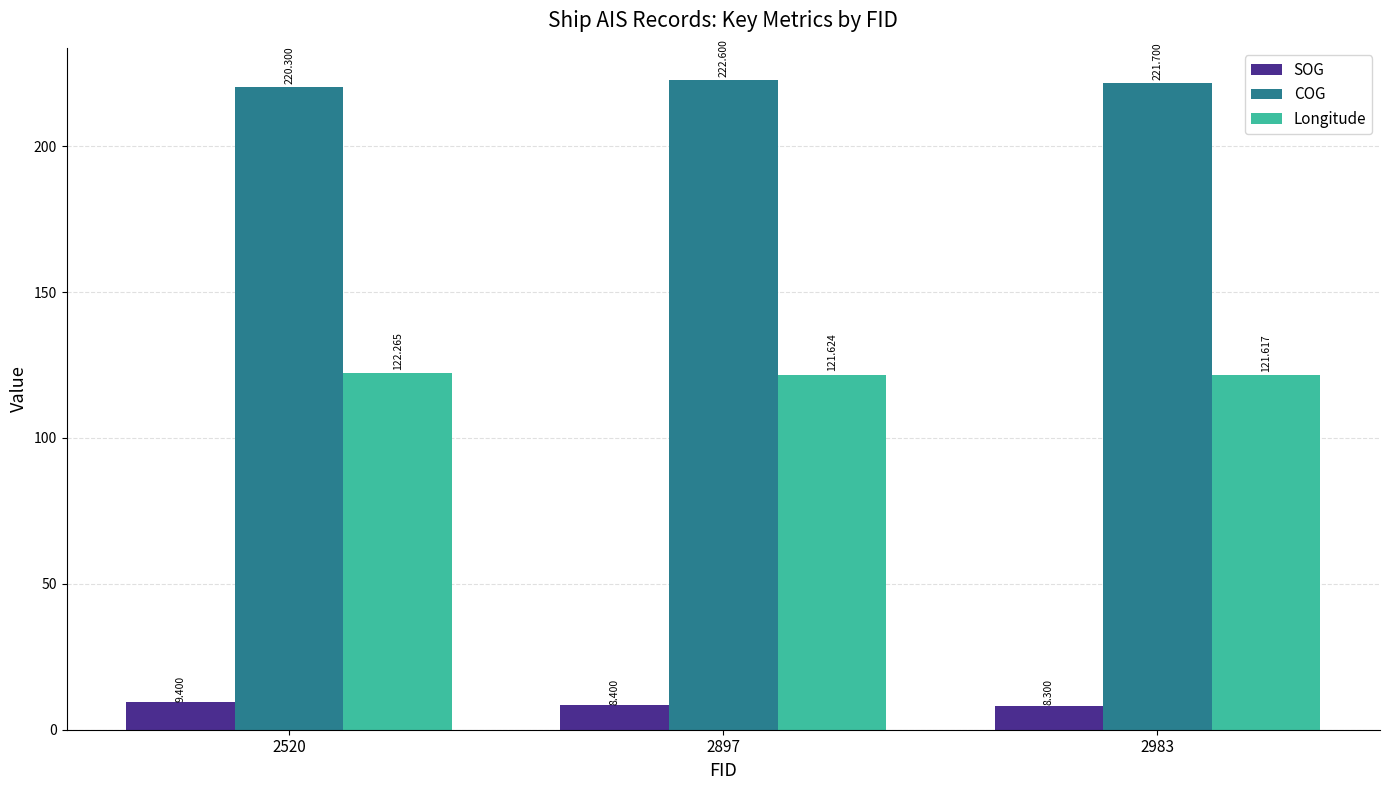

At how many categories does at least one series exceed 84?

3